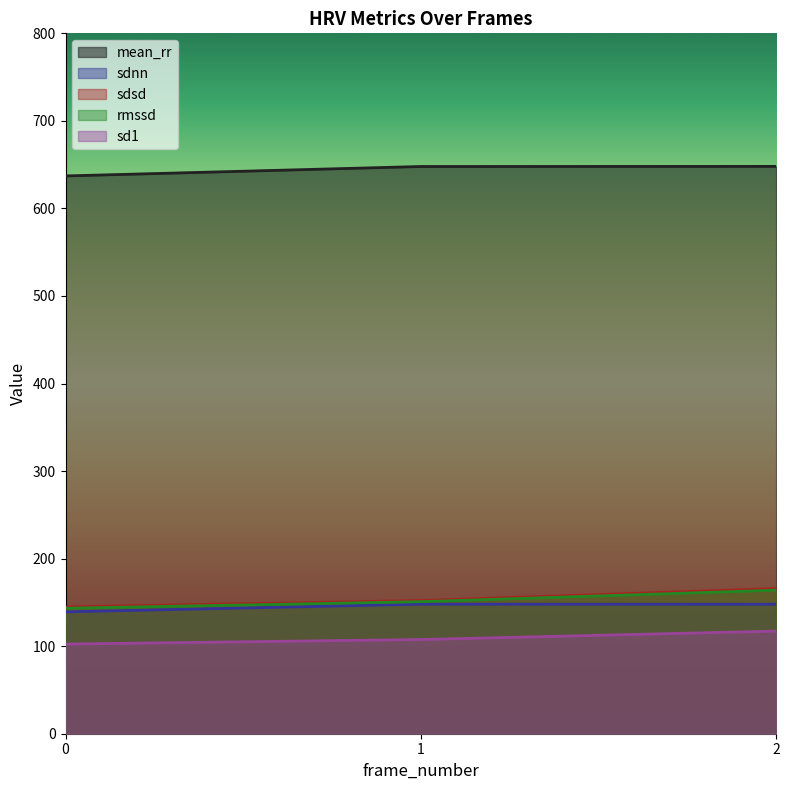

Does the chart have visible grid lines?

No